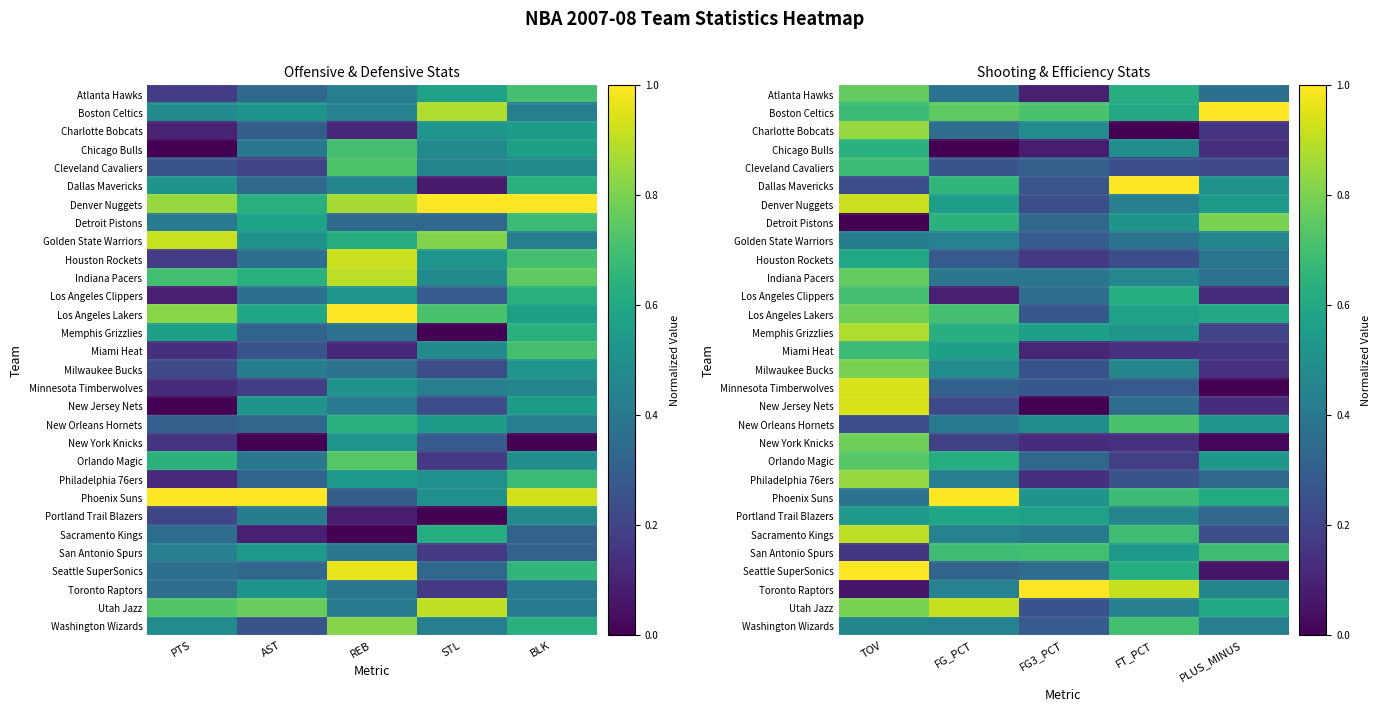

Is the value of Phoenix Suns at FG_PCT greater than the value of Milwaukee Bucks at FG3_PCT?

Yes